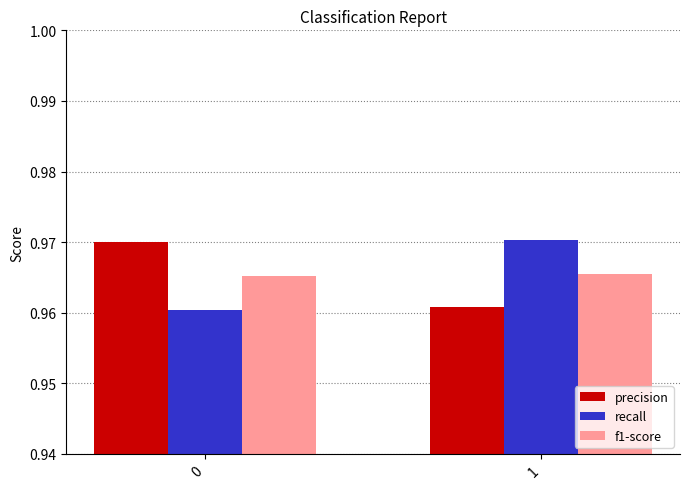

True or false: recall has a value of 0.4 at 1.

False